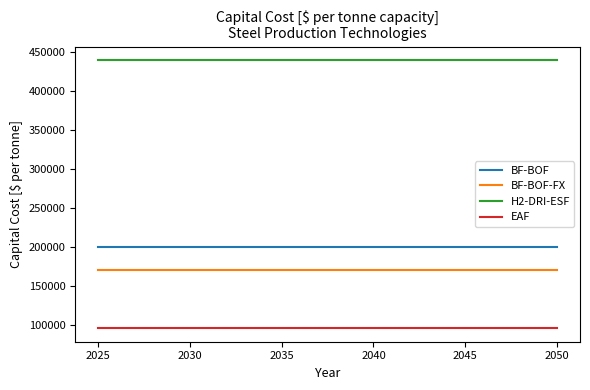

True or false: BF-BOF-FX and BF-BOF intersect in this chart.

False